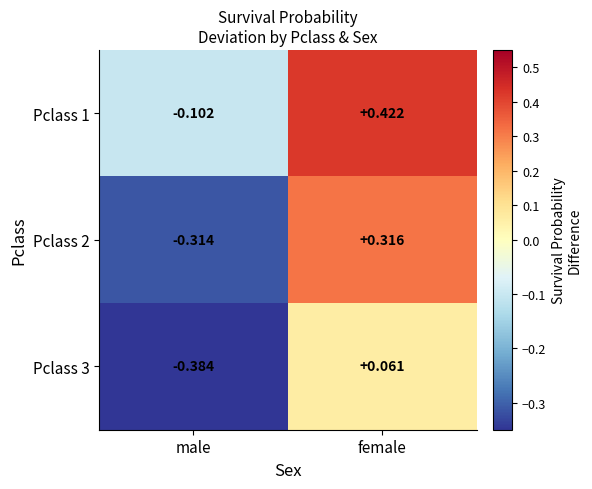

Where does the Pclass 3 series first go above 0?

female